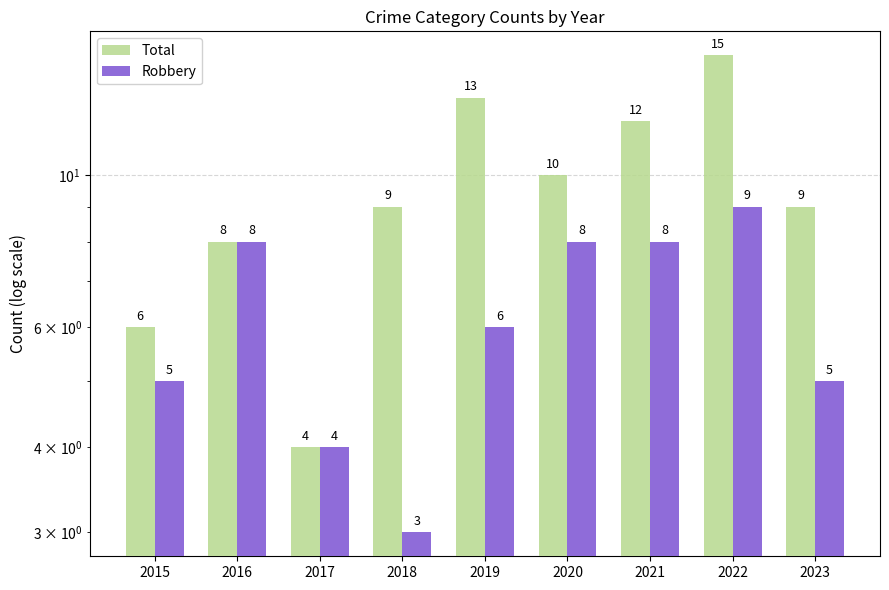

Which category has the highest value across all series?

2022